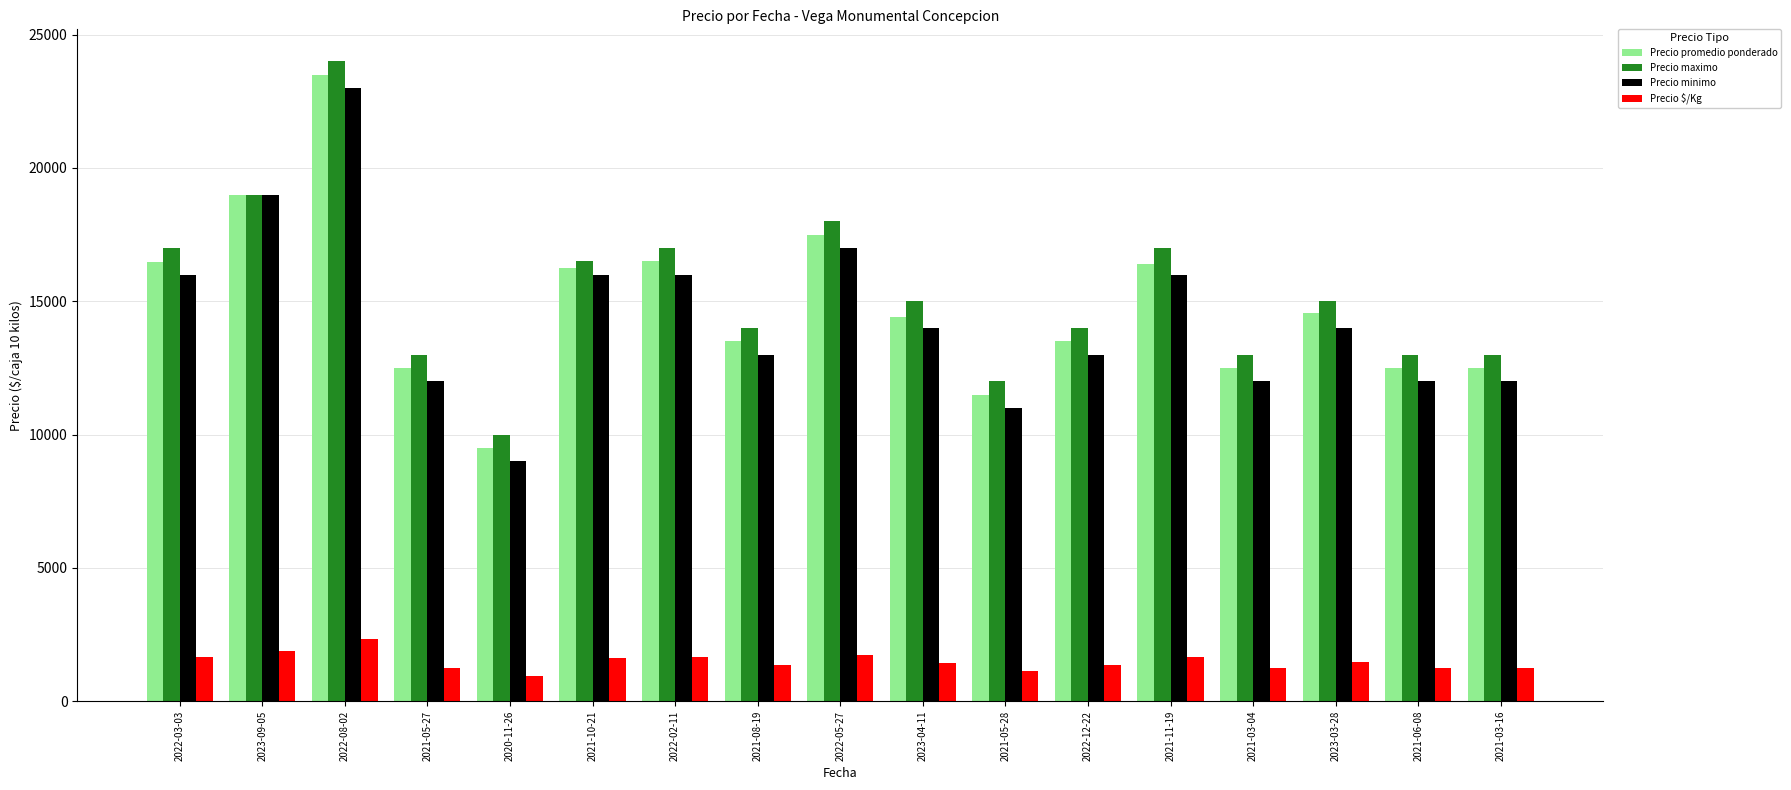

Does the chart contain stacked bars?

No